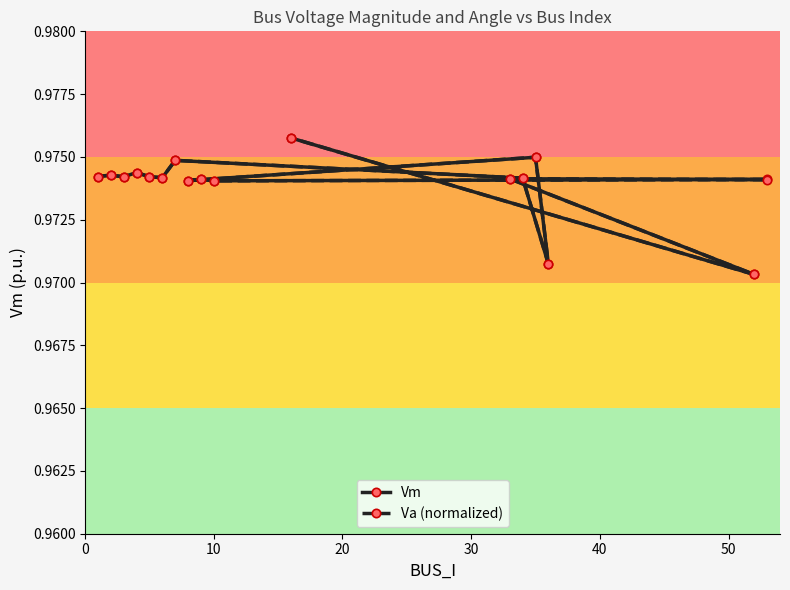

At how many categories does at least one series exceed 0?

17